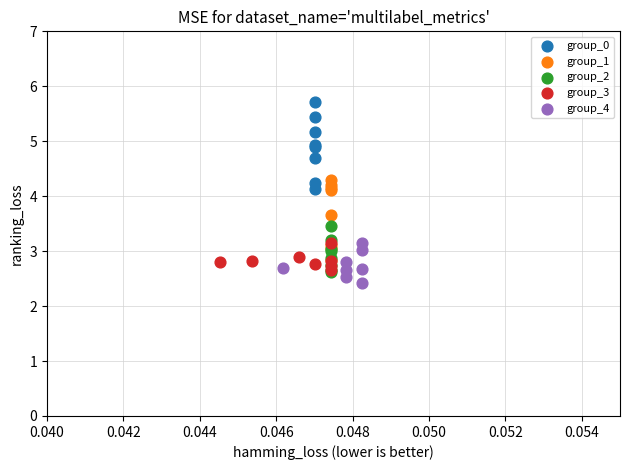

Which series reaches the minimum Y coordinate?

group_4